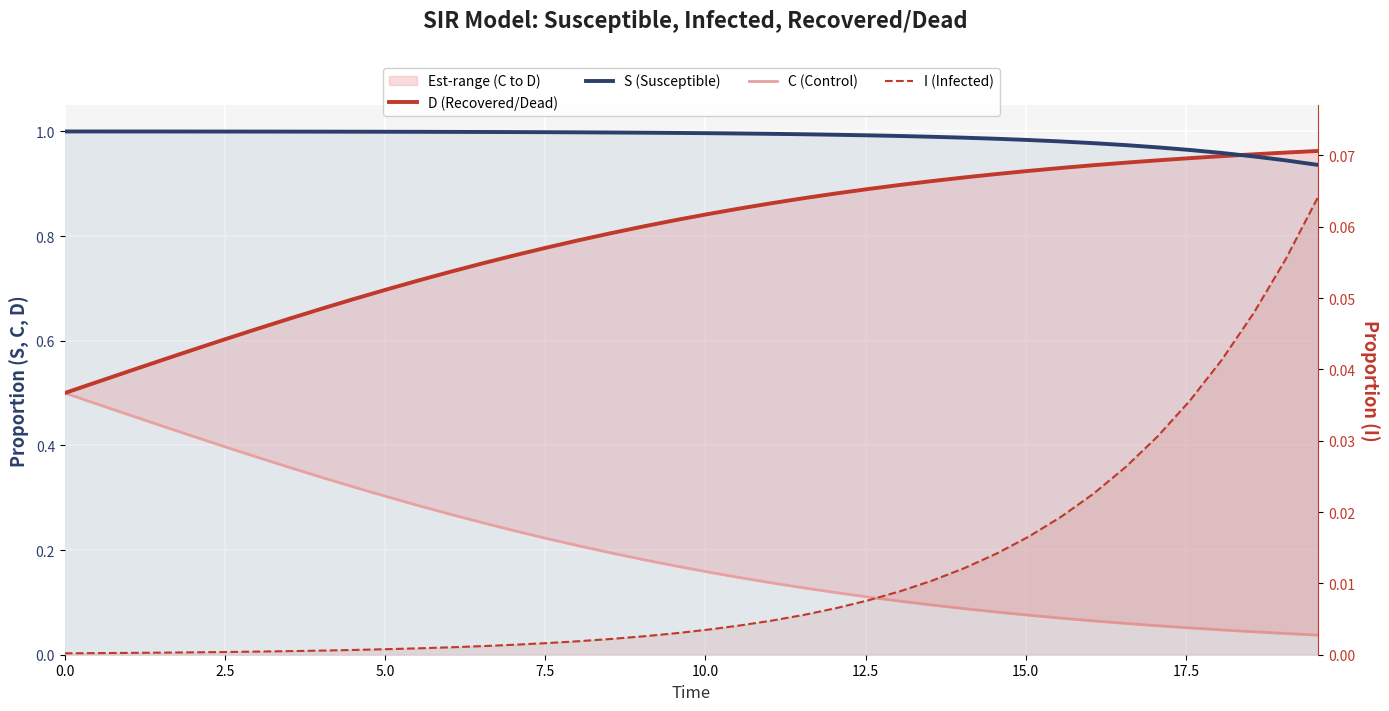

True or false: S (Susceptible) has more than 1 interior local peaks.

False